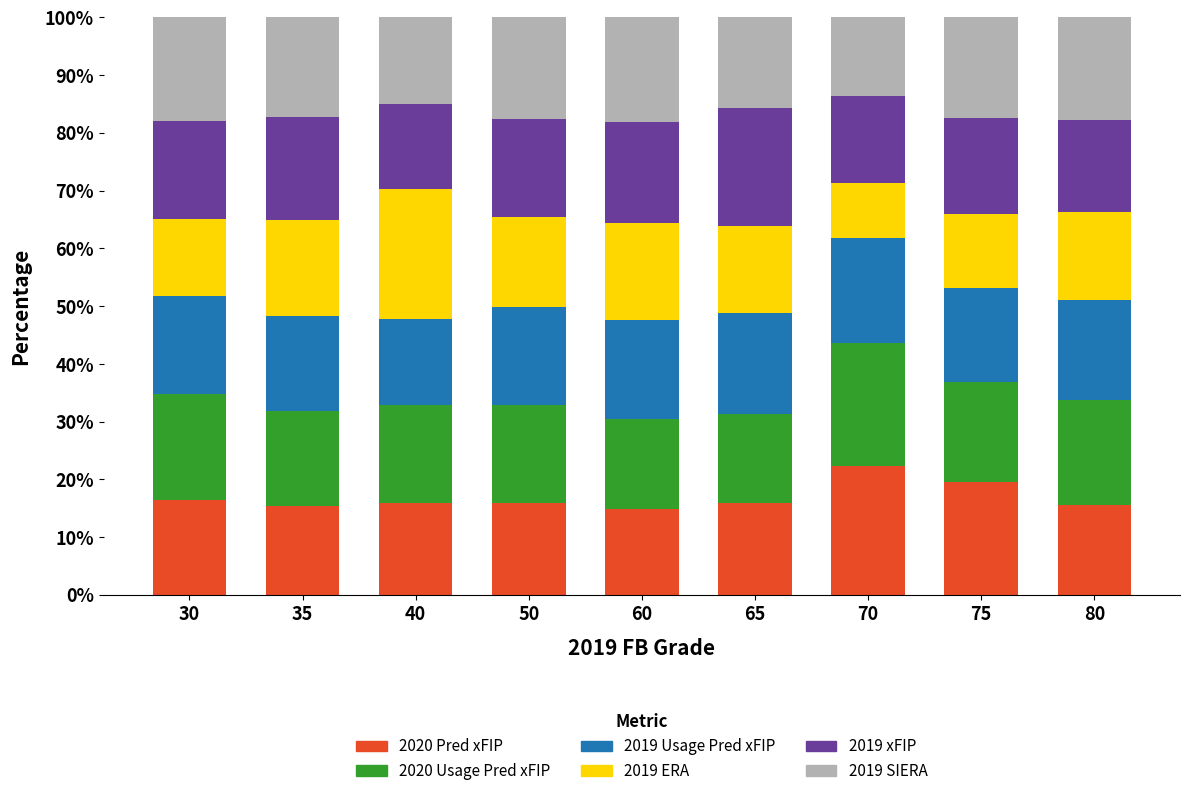

What is the total value across all series at 35?

100.0